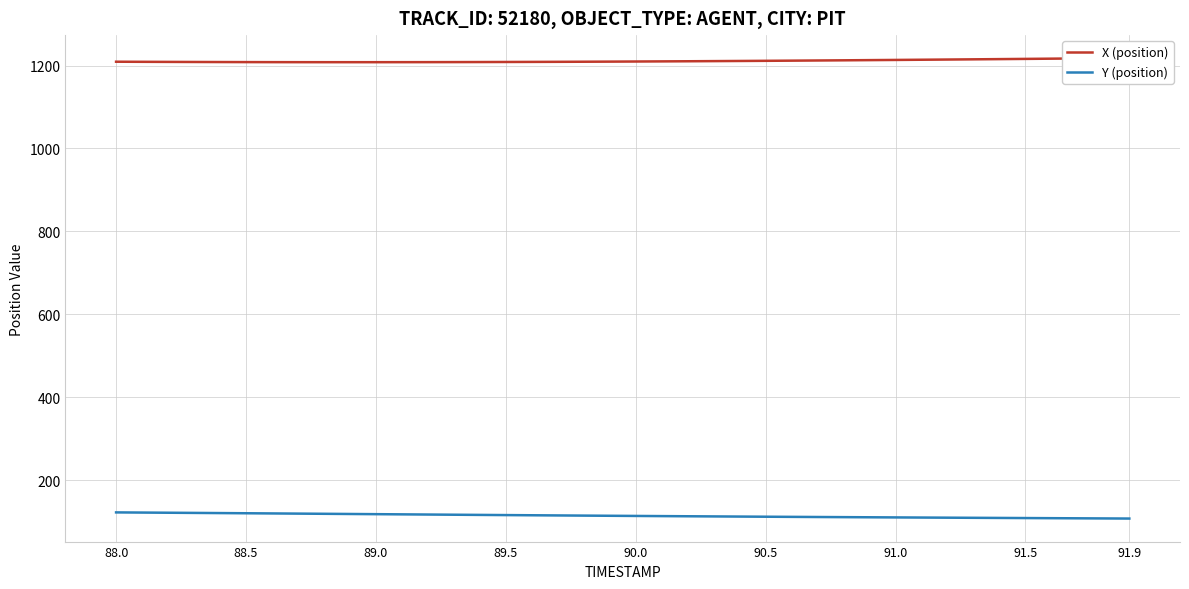

List the series in order of their peak value, lowest first.

Y (position), X (position)